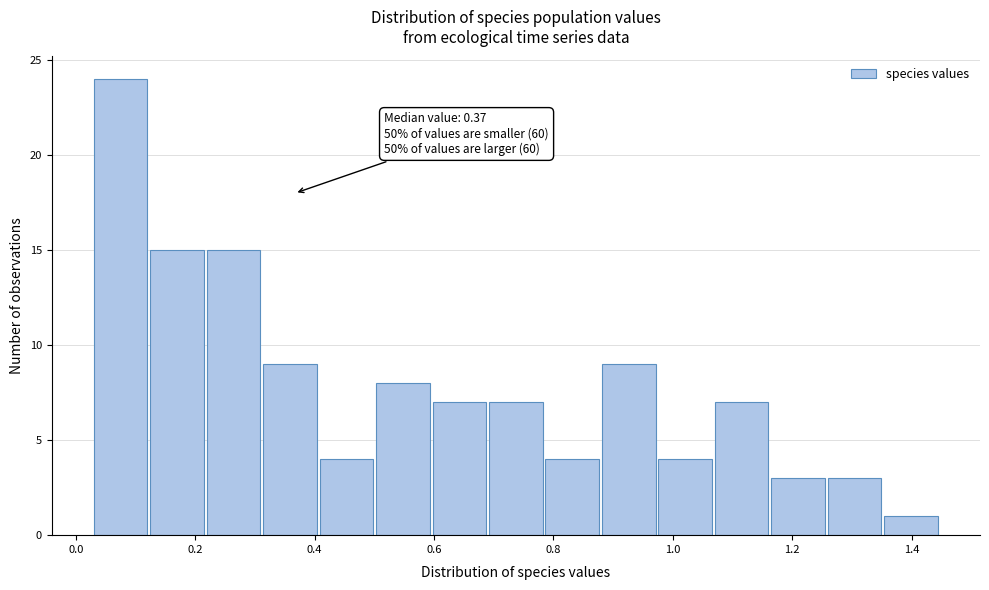

Which range on the x-axis has the tallest bar?

0.04 to 0.12